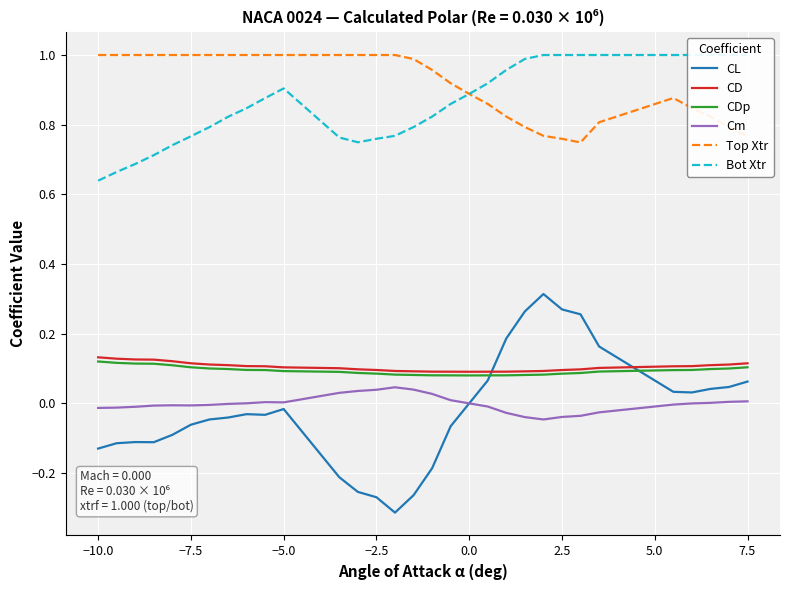

Which series has the widest spread of values?

CL